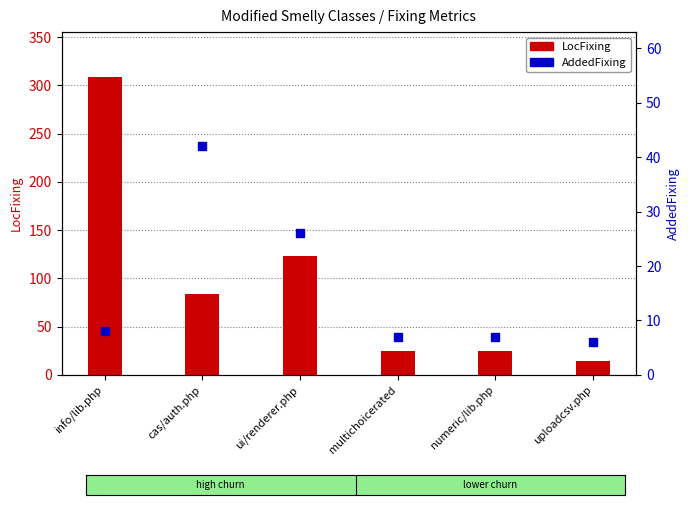

Which series reaches the maximum Y coordinate?

LocFixing